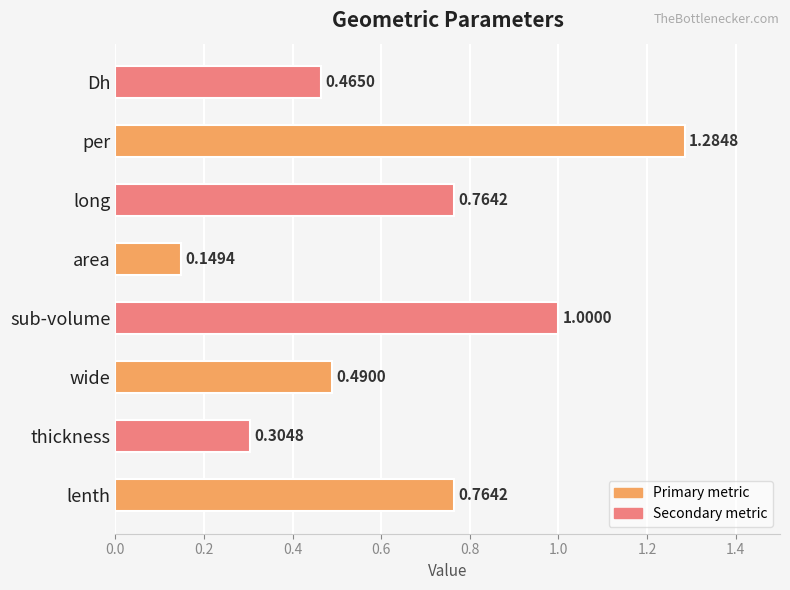

What is the difference between the second highest and minimum values?

0.9